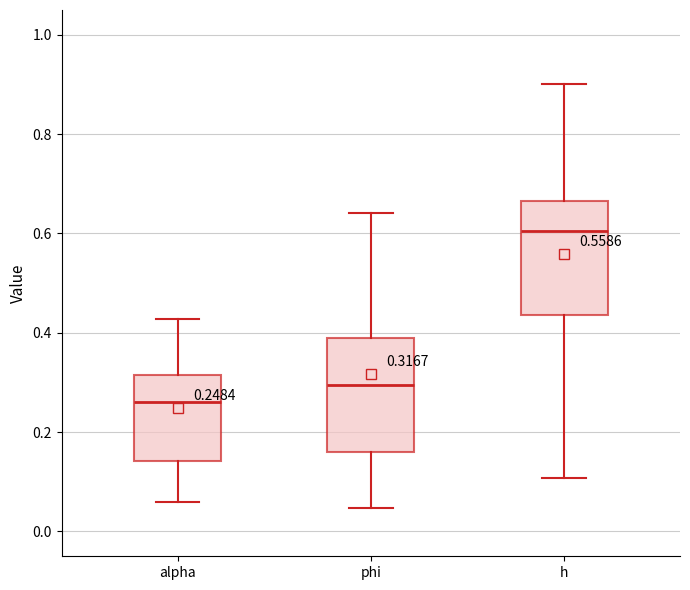

Which box has the lowest median line?

alpha